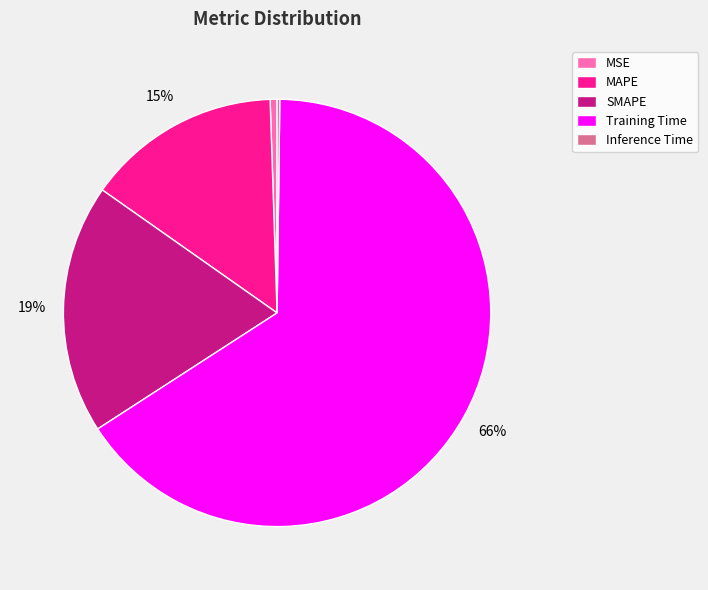

Which category has the biggest portion of the pie?

Training Time